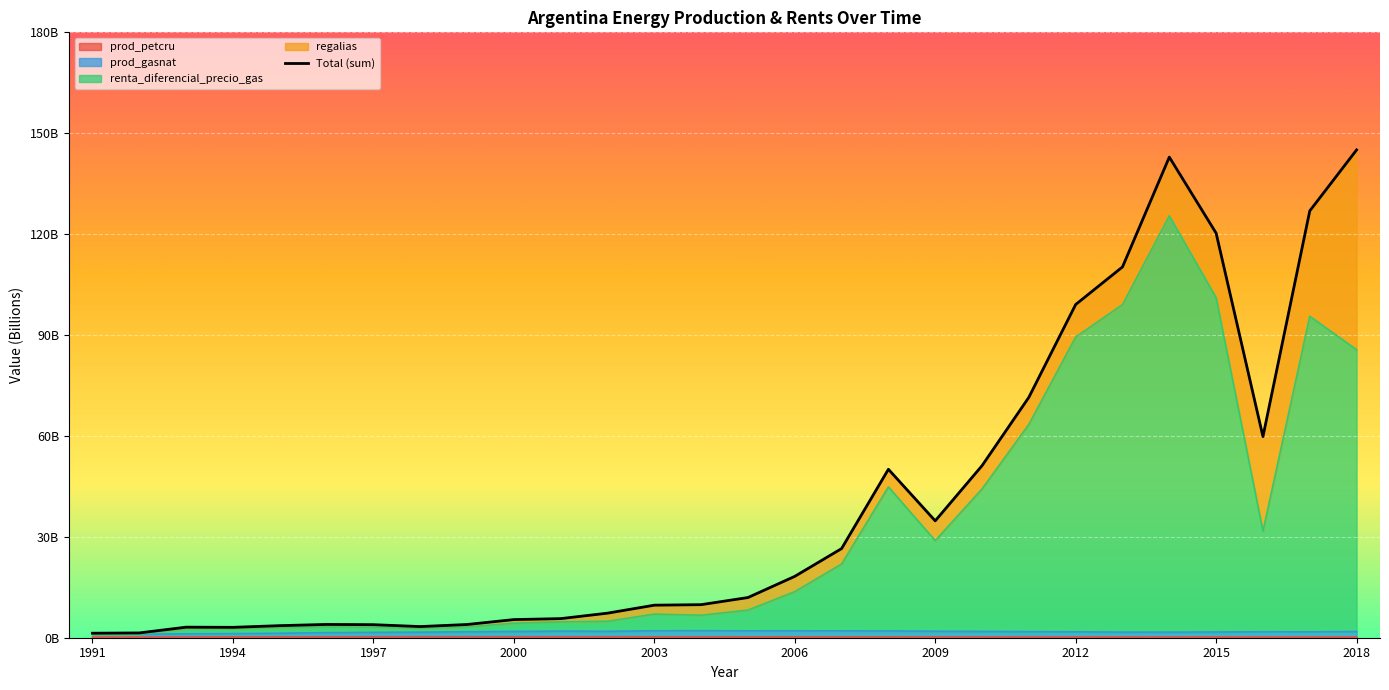

What is the change in value from 1997 to 20?

+68.3